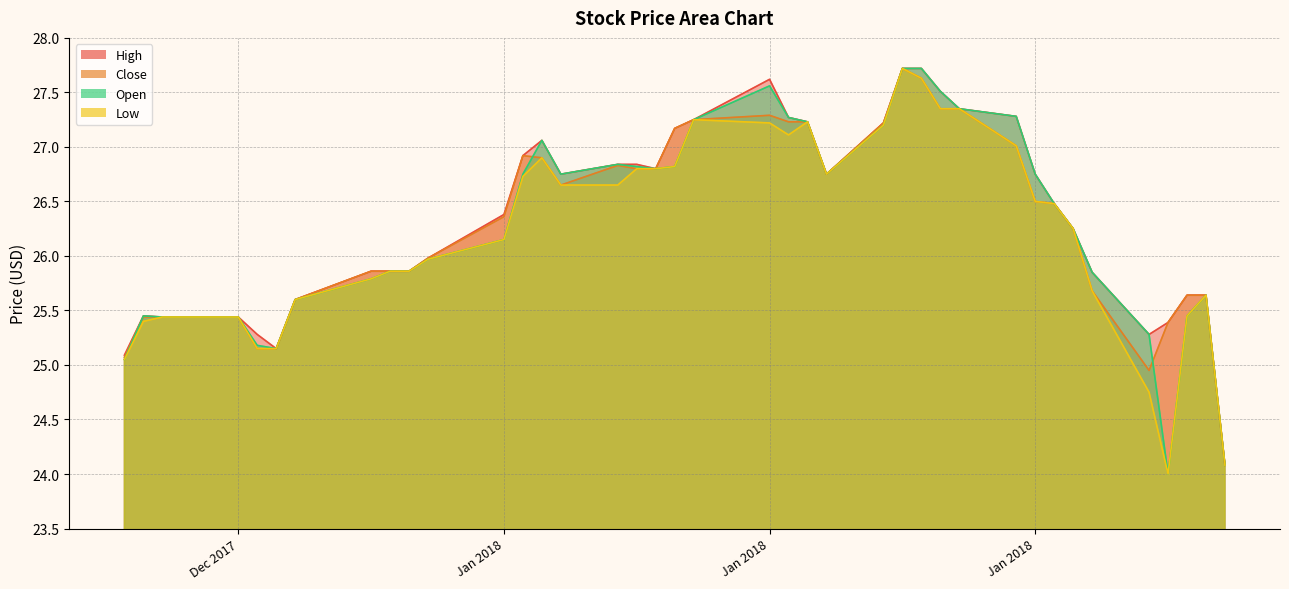

What is the total value across all series at 2018-02-02?

103.1